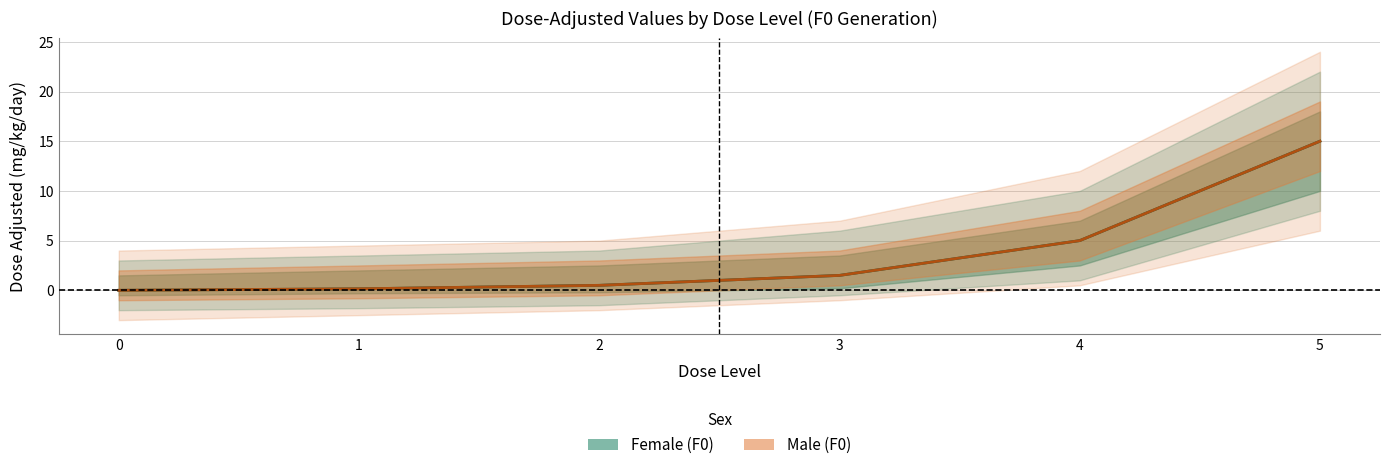

What is the total value across all series at 4?

10.0